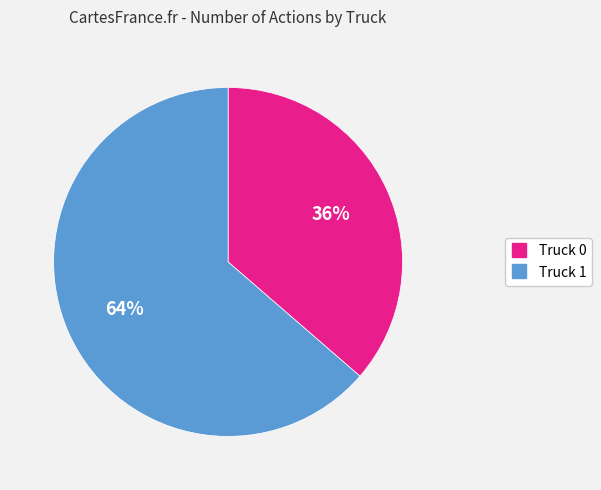

Is it true that Truck 0 is 36% of the pie?

True